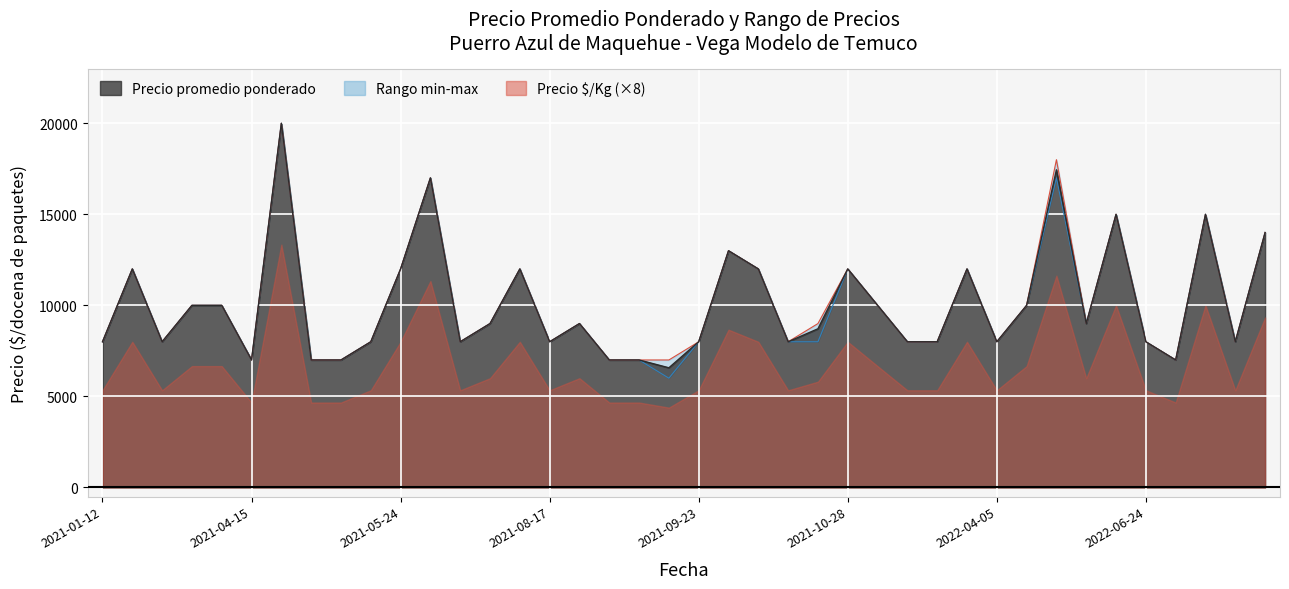

True or false: Precio promedio ponderado has more than 1 points higher than both neighbors.

True